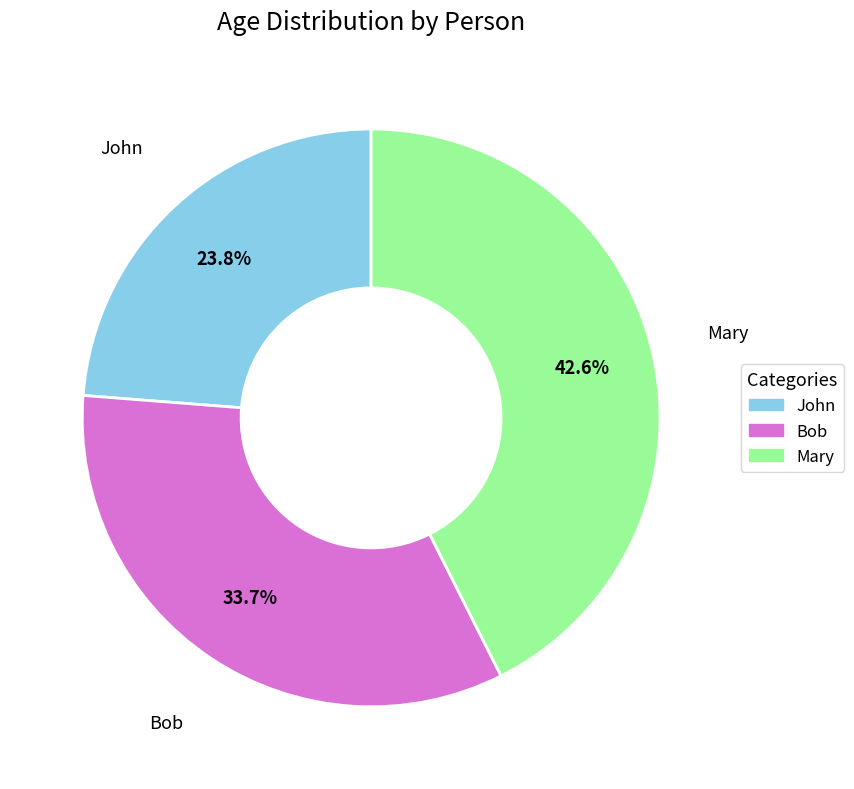

Does any single category account for the majority?

No